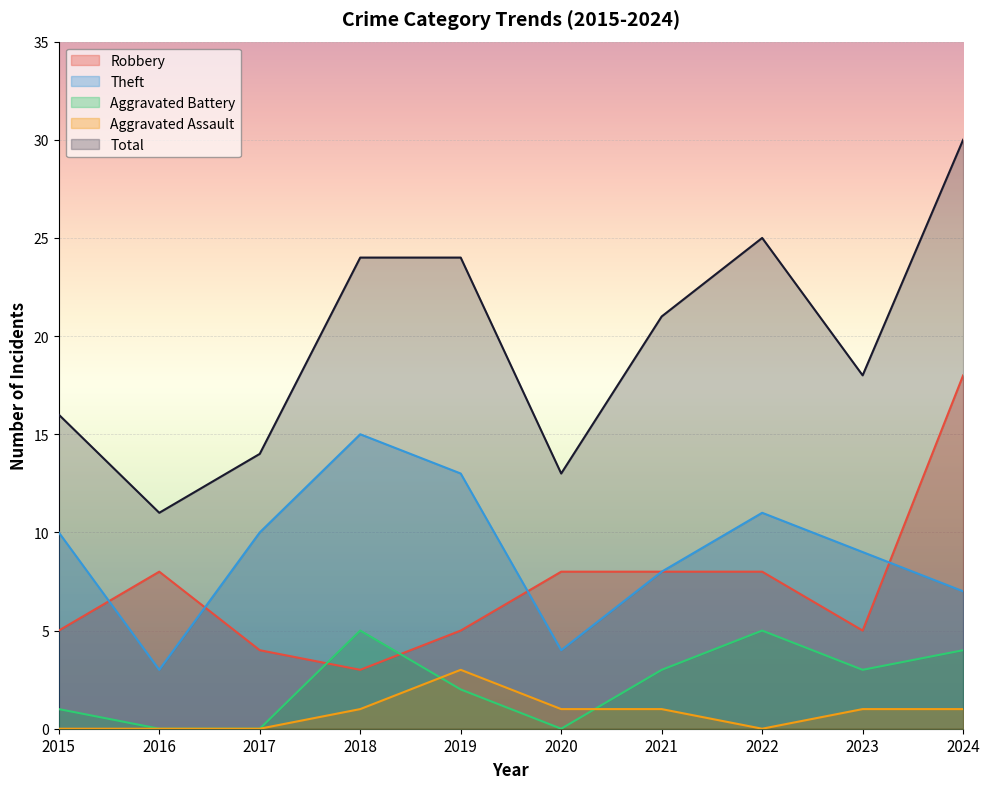

What is the difference between the maximum and second lowest values in the Robbery series?

14